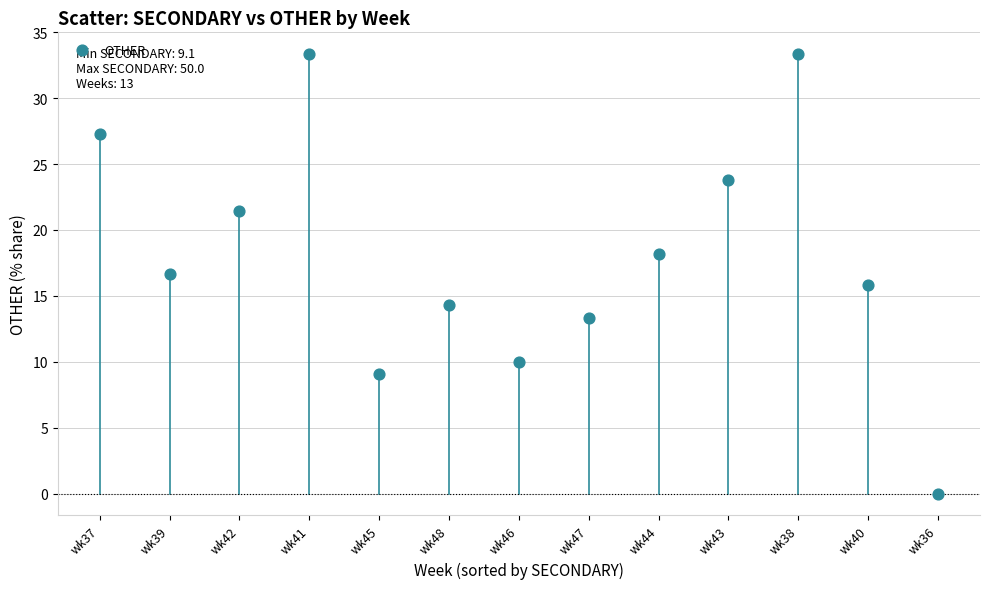

What is the range of Y values (max minus min)?

33.3